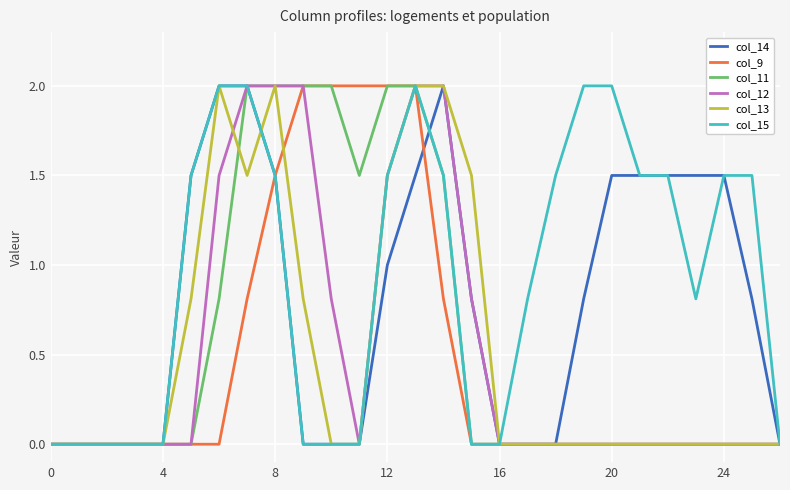

What is the highest value of the col_9 series?

2.0